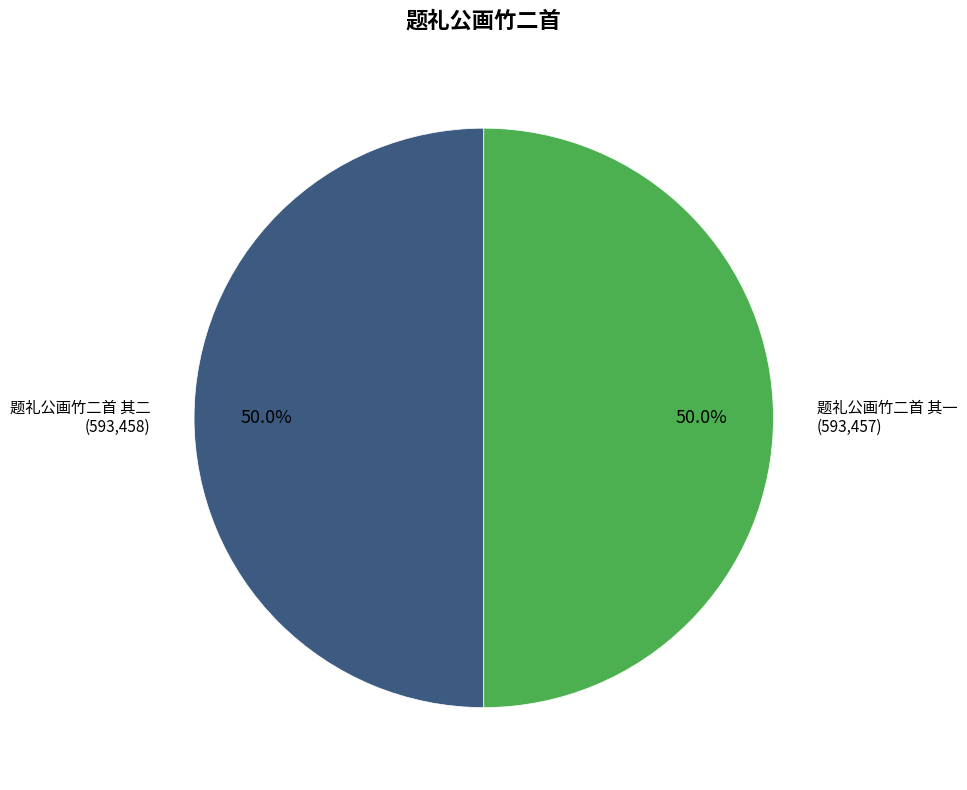

What percentage is the 题礼公画竹二首 其一 slice, to the nearest percent?

50%